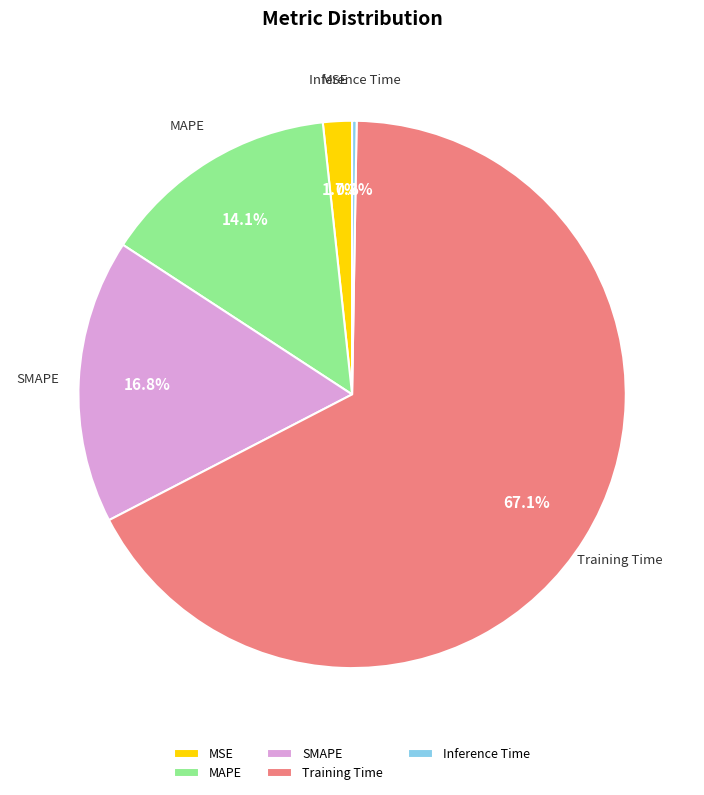

Is there a majority slice in this chart?

Yes